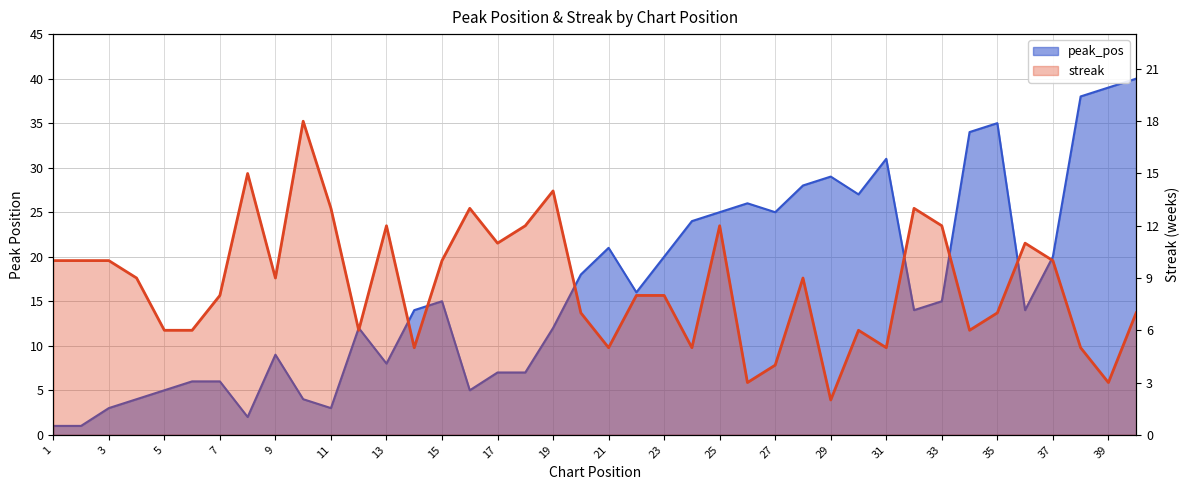

Between 38 and 6, which is larger?

38